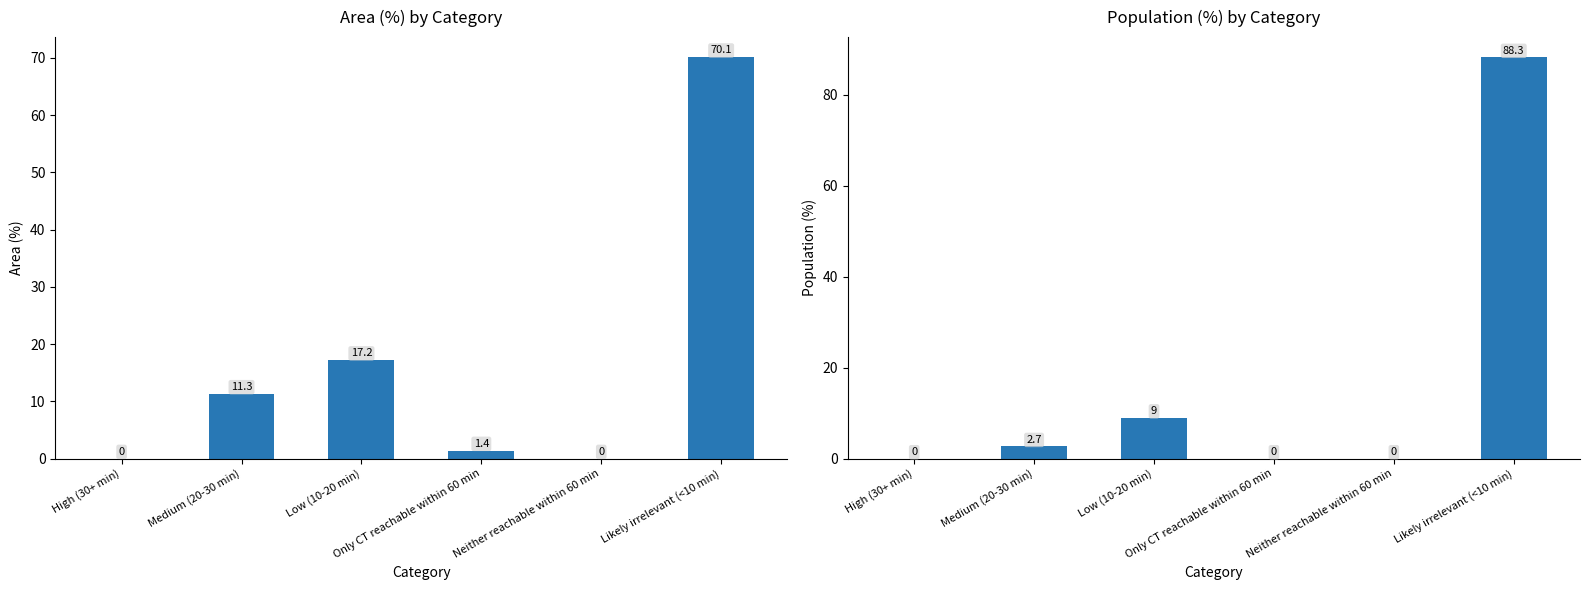

At how many categories does at least one series exceed 17?

2